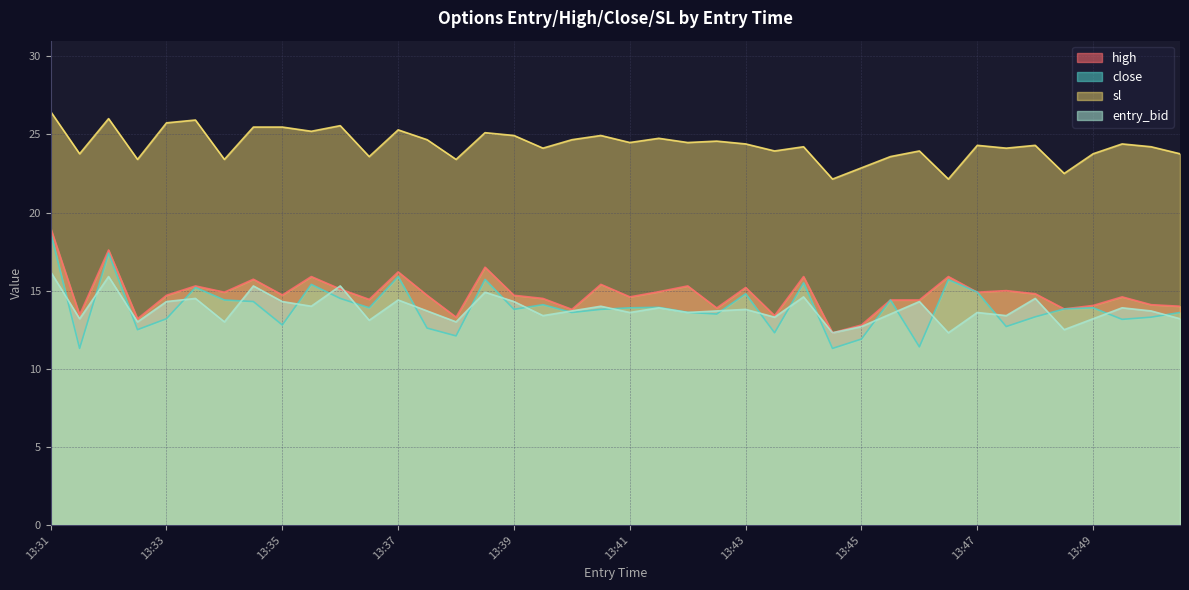

How many data points in close are less than 13?

10